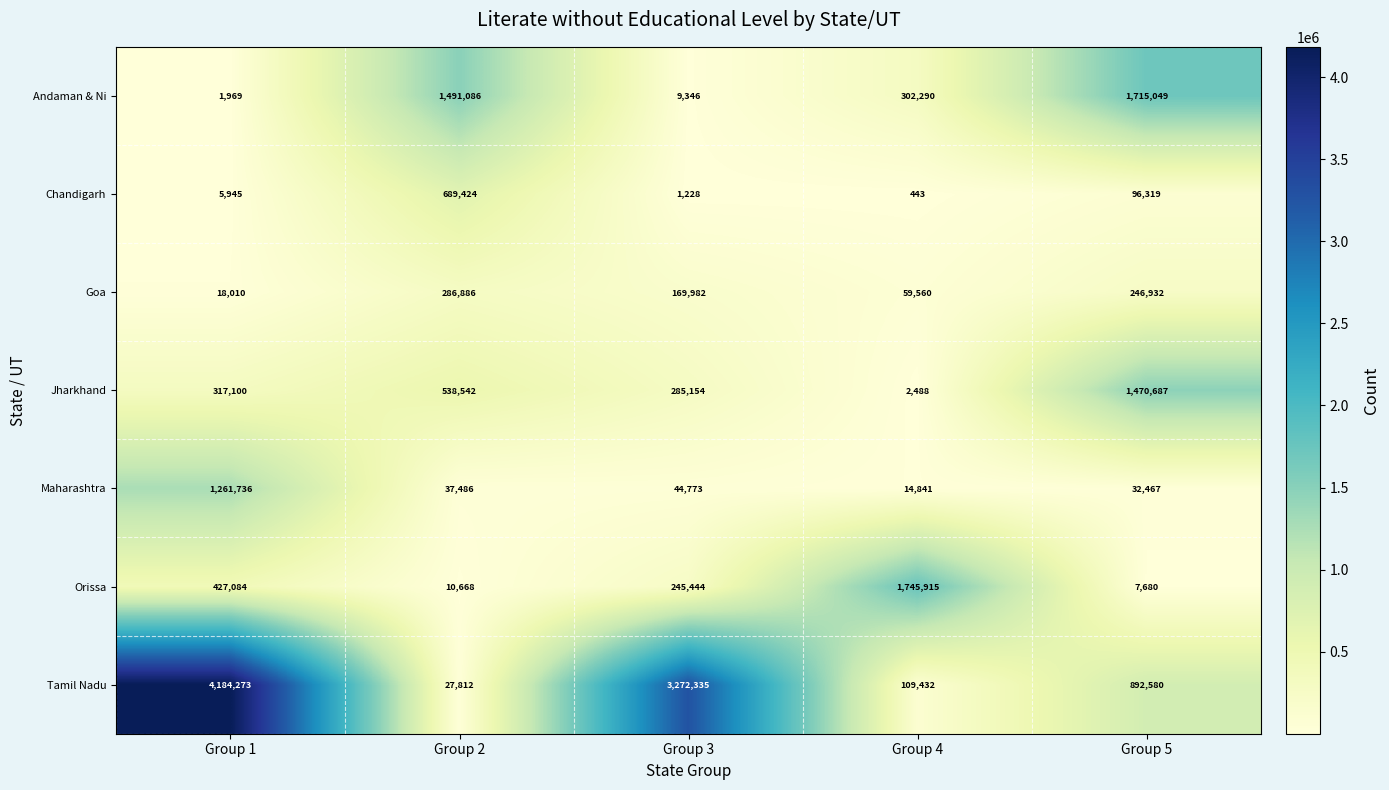

At how many categories does at least one series exceed 496066?

5